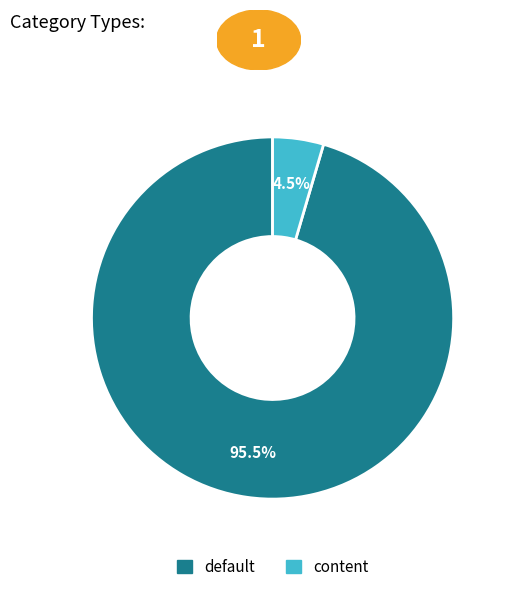

Between content and default, which is larger?

default